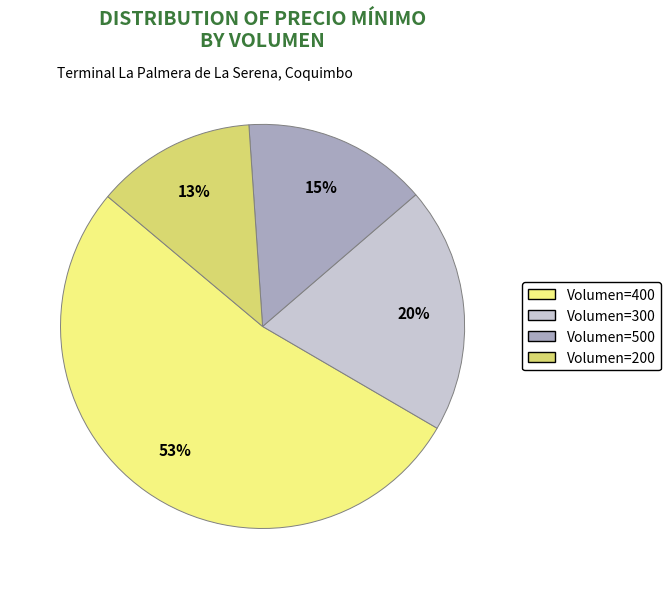

Count the number of slices in the pie.

4